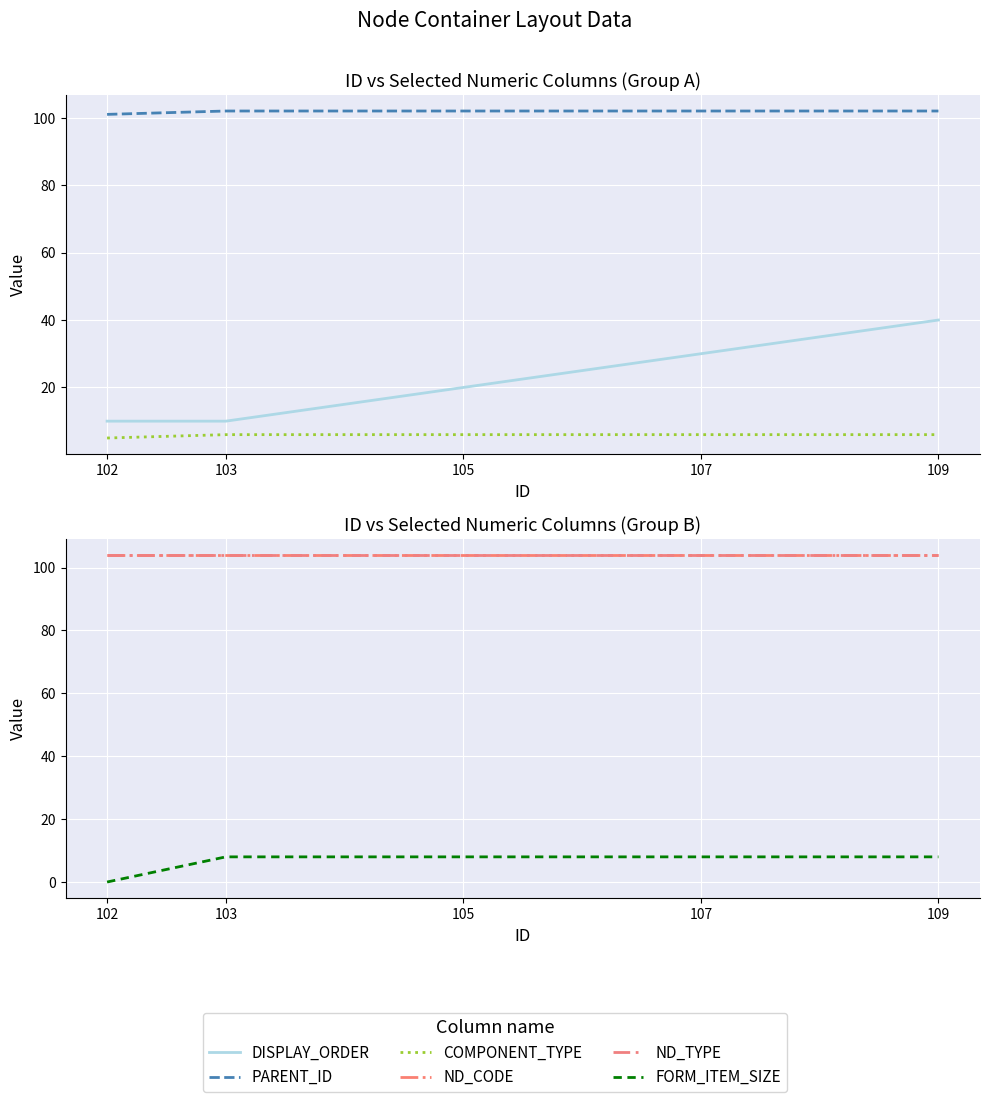

At which label is PARENT_ID closest to 101?

102